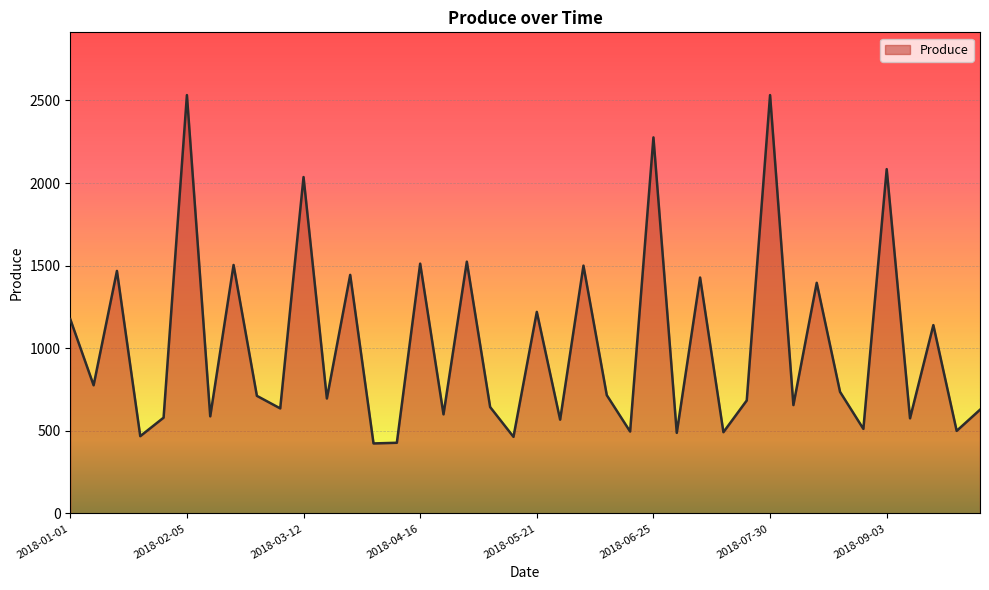

What is the difference between the maximum and minimum values?

2108